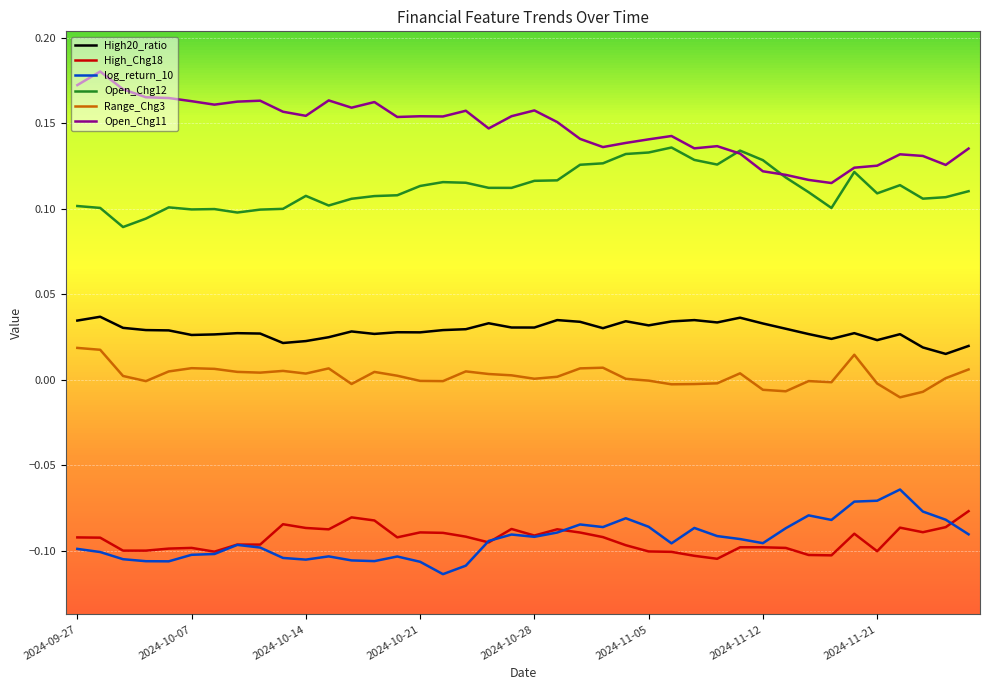

Which series has the largest total across all categories?

Open_Chg11